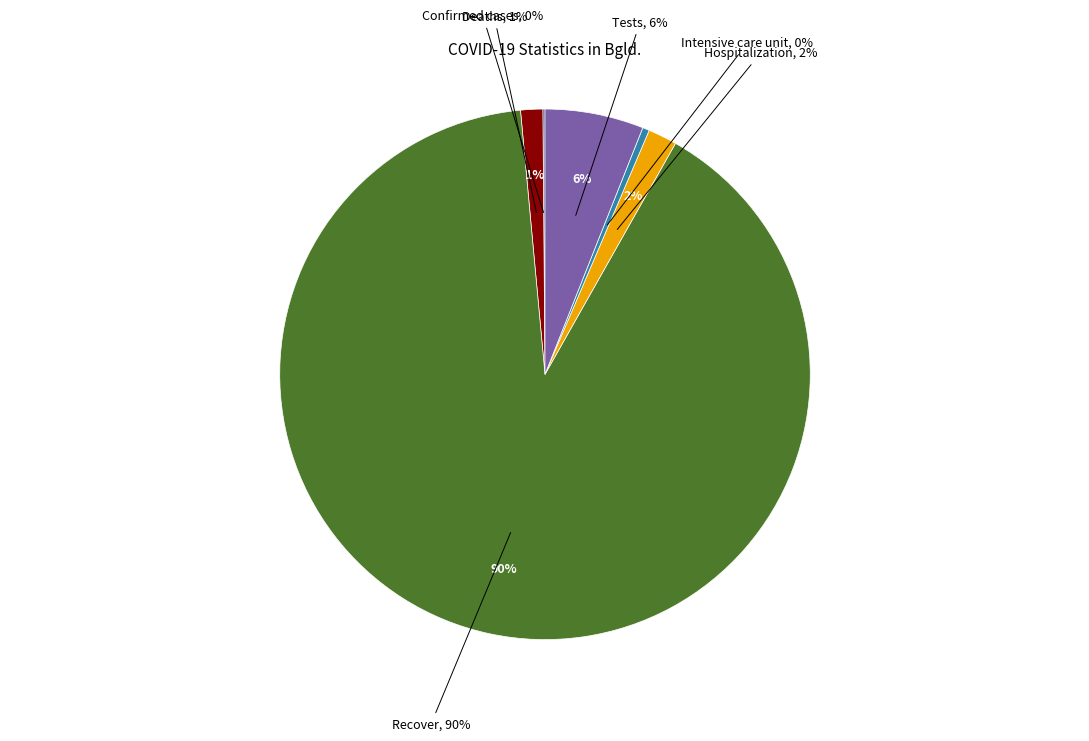

Which category accounts for the majority?

Recover